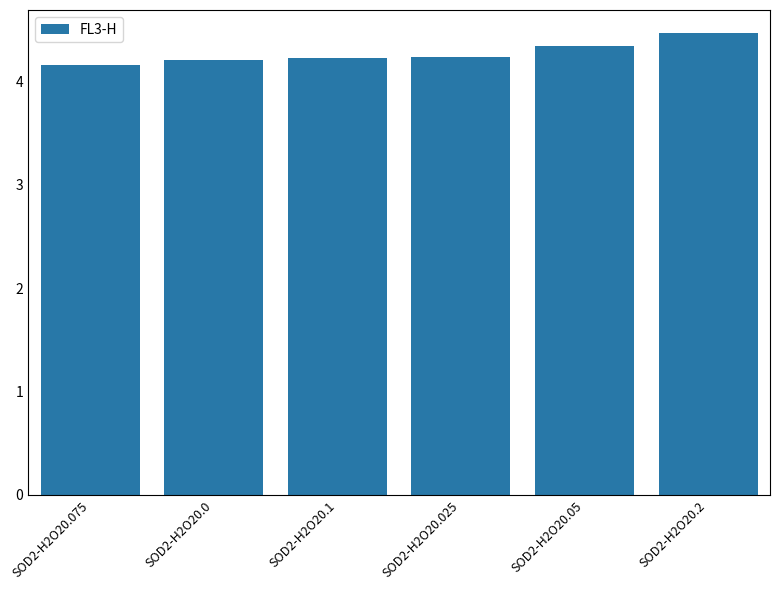

At which category does the chart reach its minimum across all series?

SOD2-H2O20.075